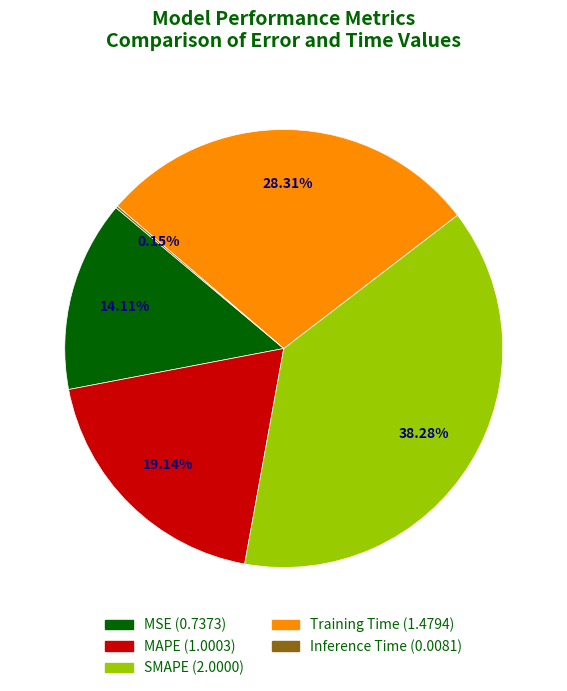

To the nearest percent, what percentage of the pie is MSE?

14%